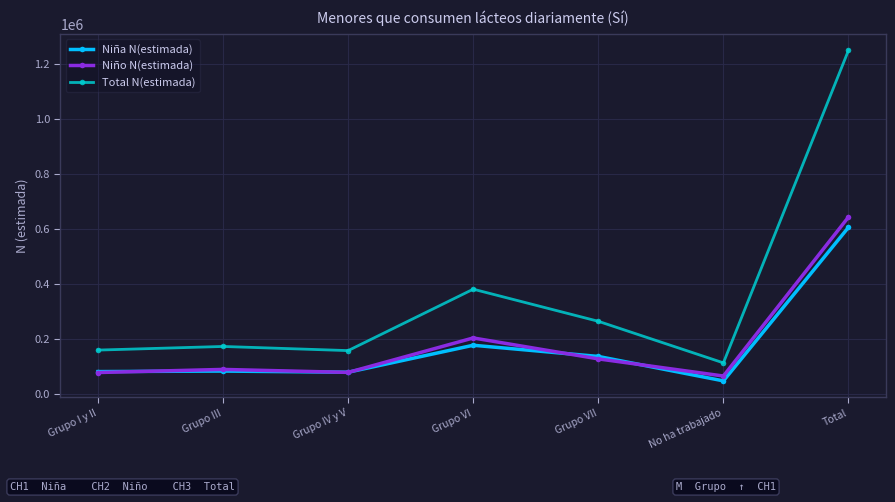

True or false: Total N(estimada) has a value of 208642 at Grupo IV y V.

False